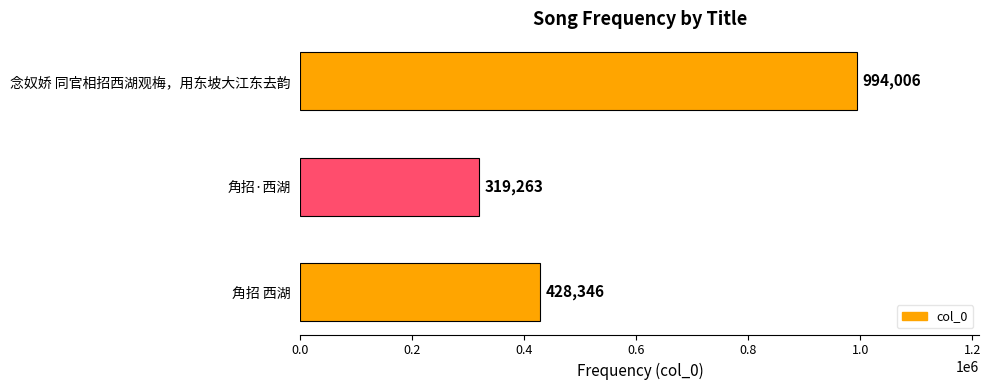

Approximately how many times larger is the value at 角招·西湖 compared to 念奴娇 同官相招西湖观梅，用东坡大江东去韵?

0.3